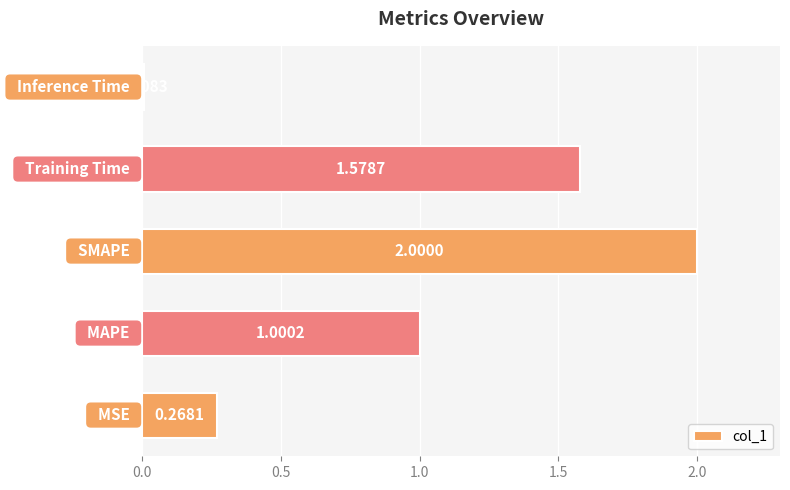

What is the sum of all values?

4.9